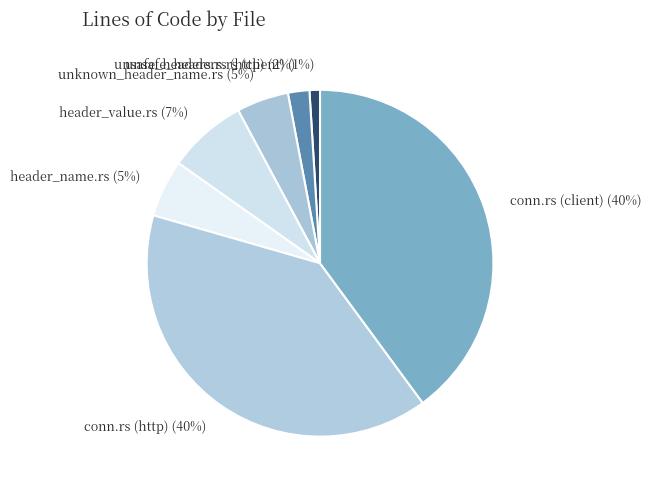

Between conn.rs (http) and unsafe_headers.rs (http), which is larger?

conn.rs (http)